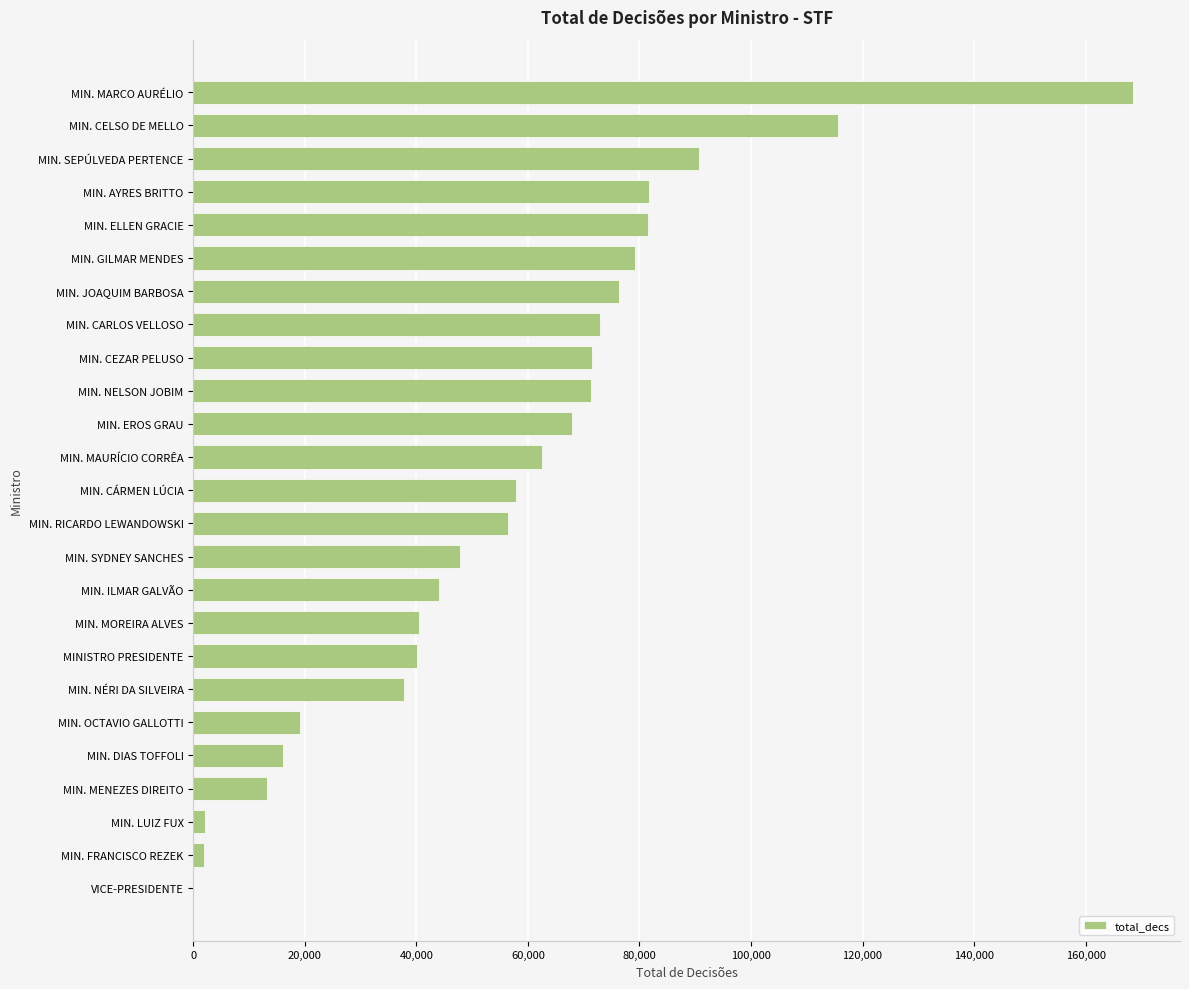

What is the sum of all values?

1416753